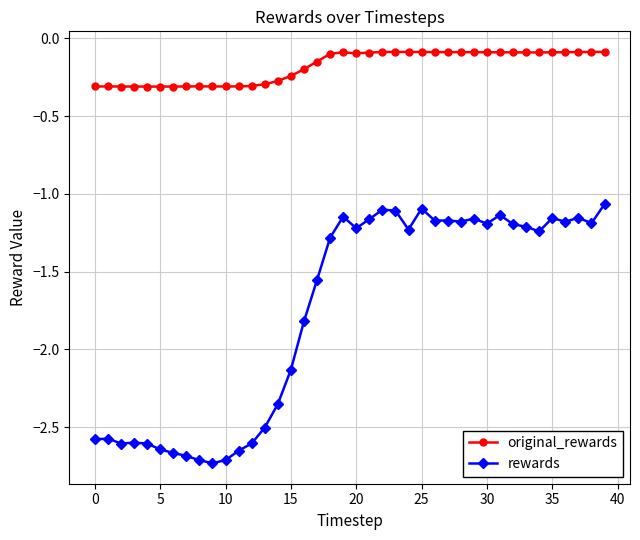

True or false: rewards and original_rewards cross at least once.

False